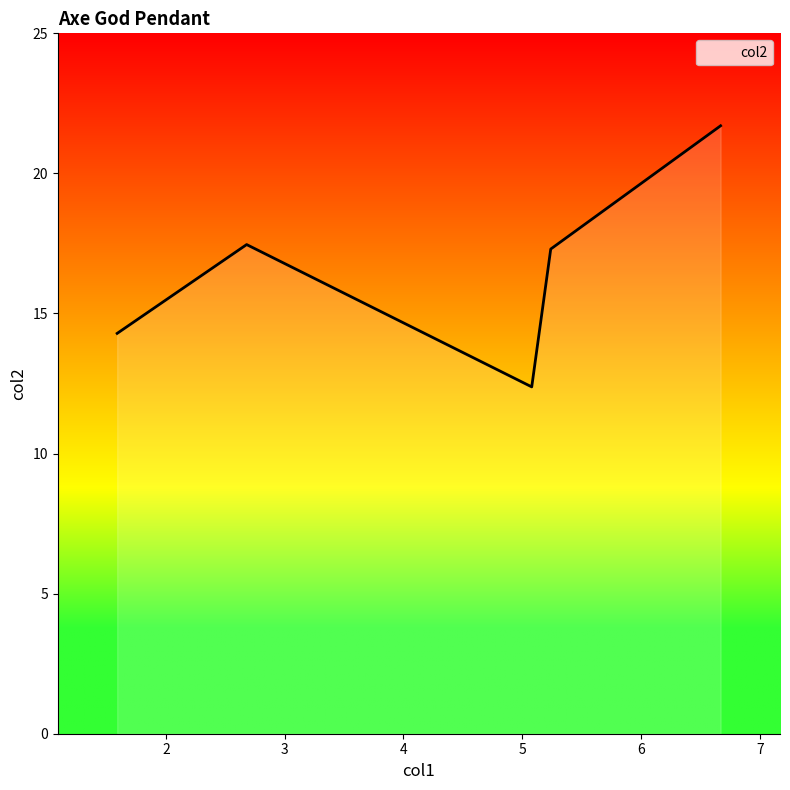

How many interior local valleys (lower than both neighbors) does the data have?

1